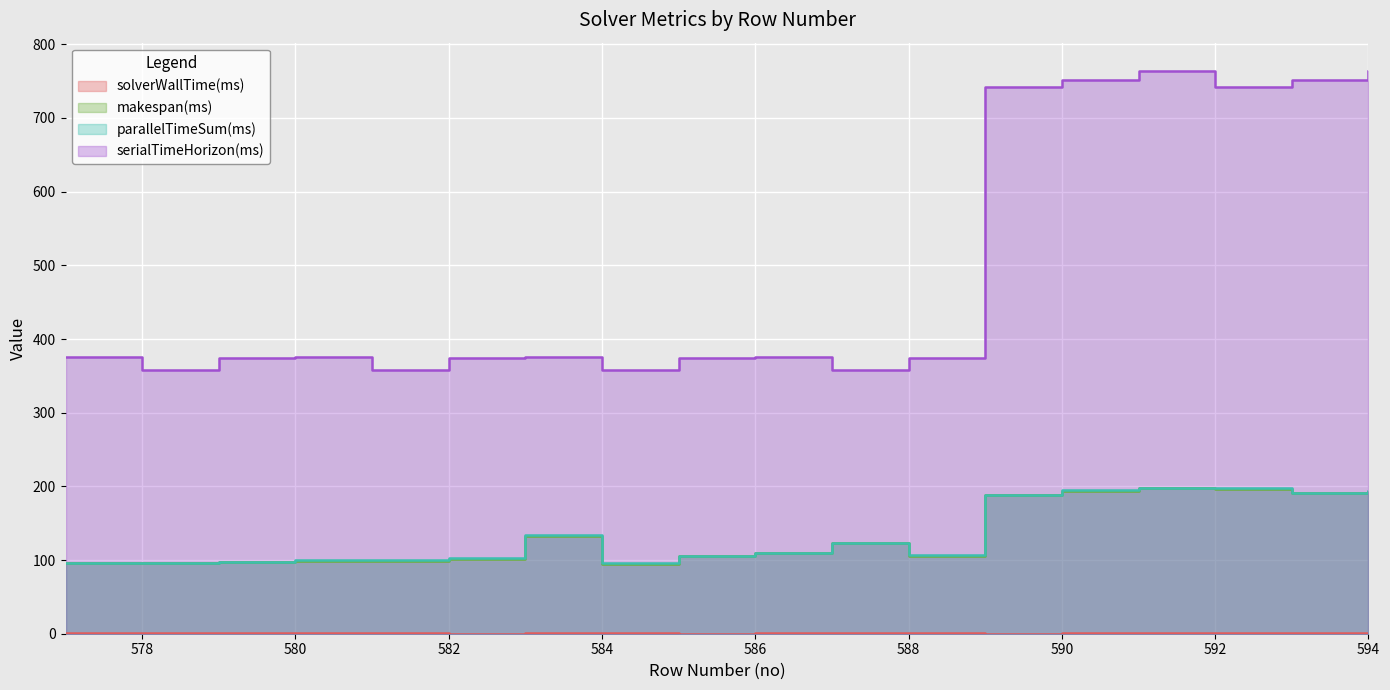

Which has a higher value, 582 or 585?

582